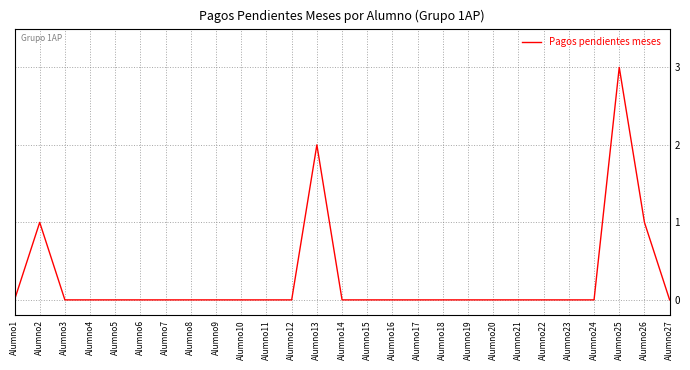

Does the chart display data point markers on the line(s)?

No